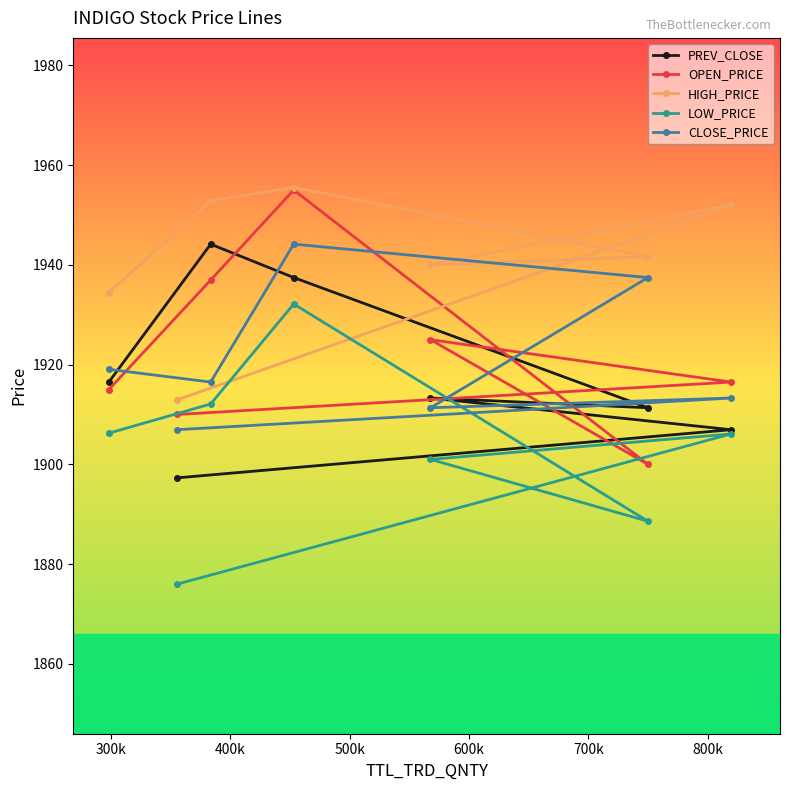

What is the minimum value for HIGH_PRICE?

1913.0